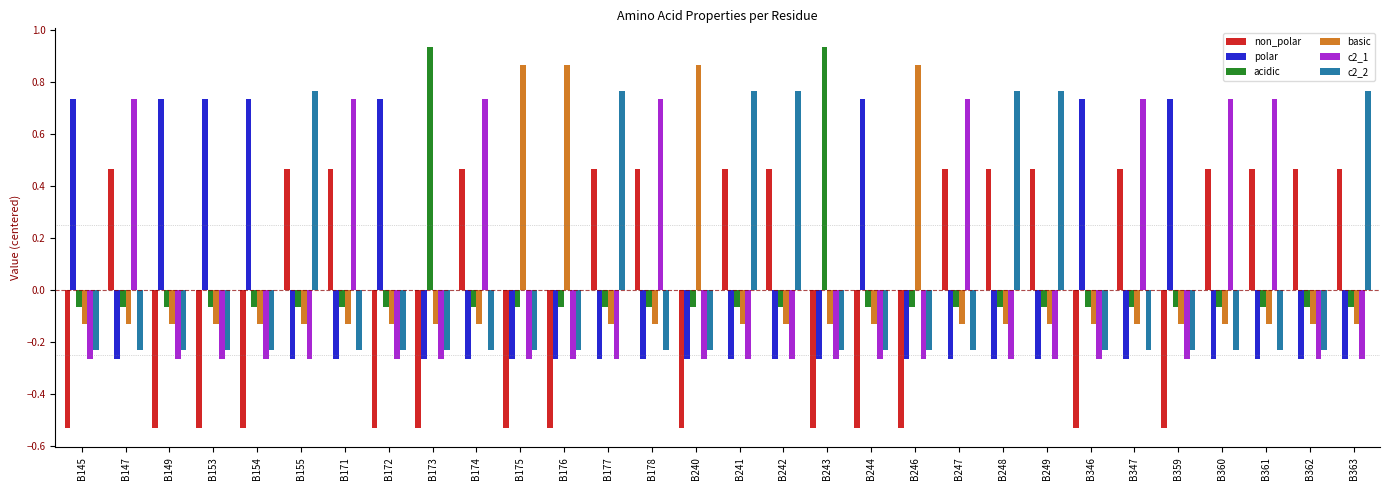

What is the difference between the second highest and second lowest values in the c2_2 series?

1.0